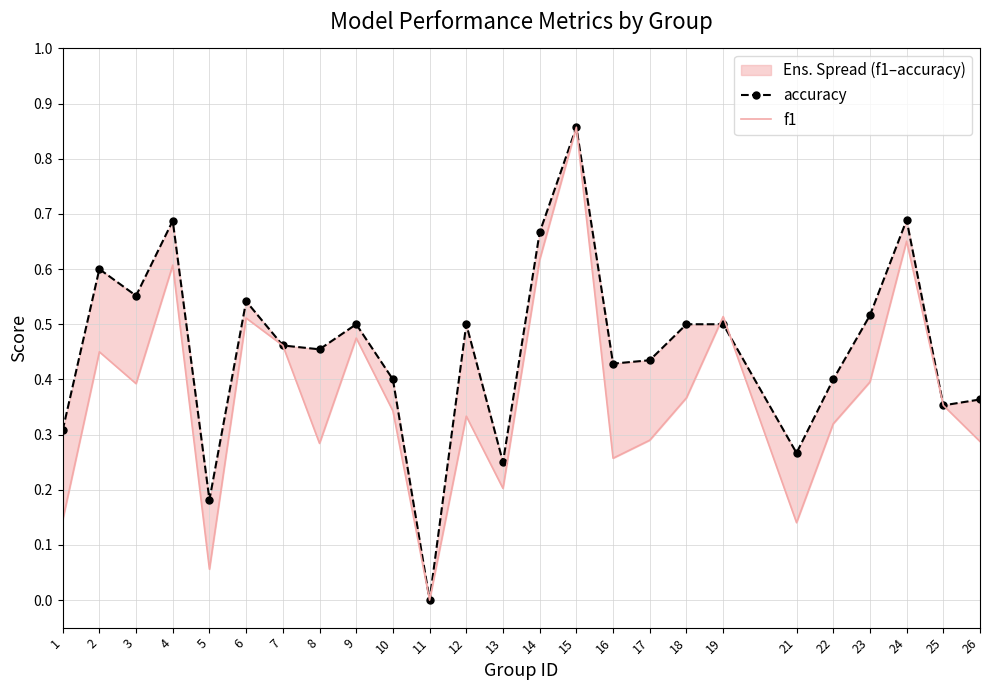

Reading left to right, extract all data points from this chart.

accuracy: 0.3	0.6	0.6	0.7	0.2	0.5	0.5	0.5	0.5	0.4	0.0	0.5	0.2	0.7	0.9	0.4	0.4	0.5	0.5	0.3	0.4	0.5	0.7	0.4	0.4
f1: 0.1	0.5	0.4	0.6	0.1	0.5	0.5	0.3	0.5	0.3	0.0	0.3	0.2	0.6	0.9	0.3	0.3	0.4	0.5	0.1	0.3	0.4	0.7	0.4	0.3